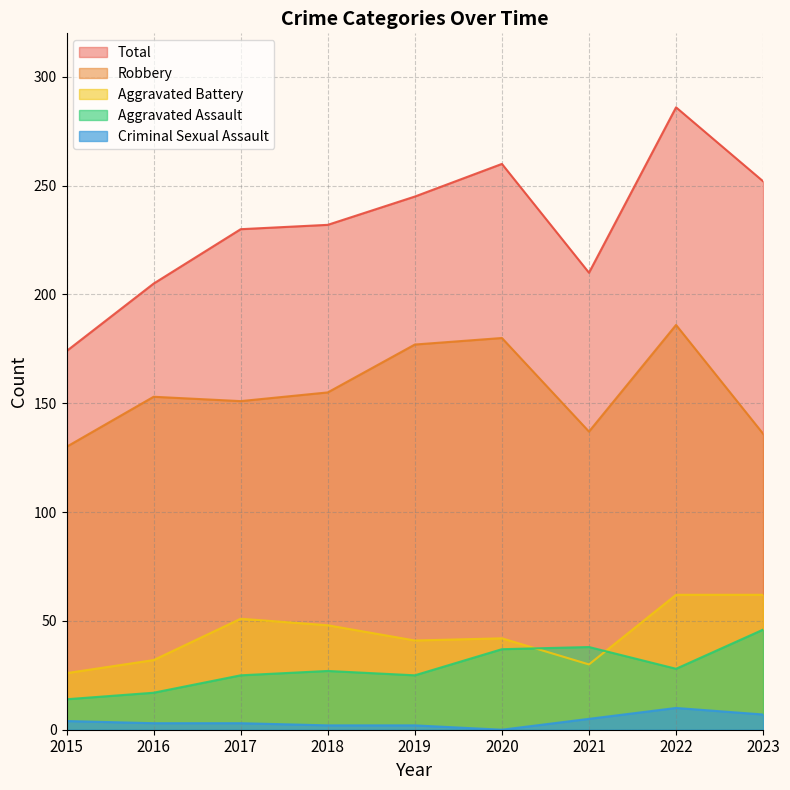

What is the value of the Robbery point at the 5th from the left?

177